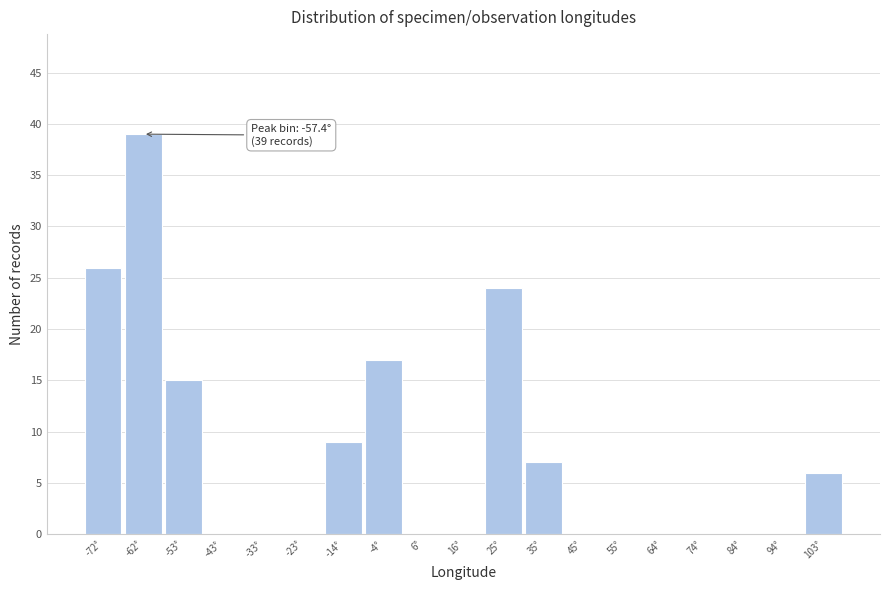

Reading right to left, extract all data points from this chart.

103°=6	94°=0	84°=0	74°=0	64°=0	55°=0	45°=0	35°=7	25°=24	16°=0	6°=0	-4°=17	-14°=9	-23°=0	-33°=0	-43°=0	-53°=15	-62°=39	-72°=26